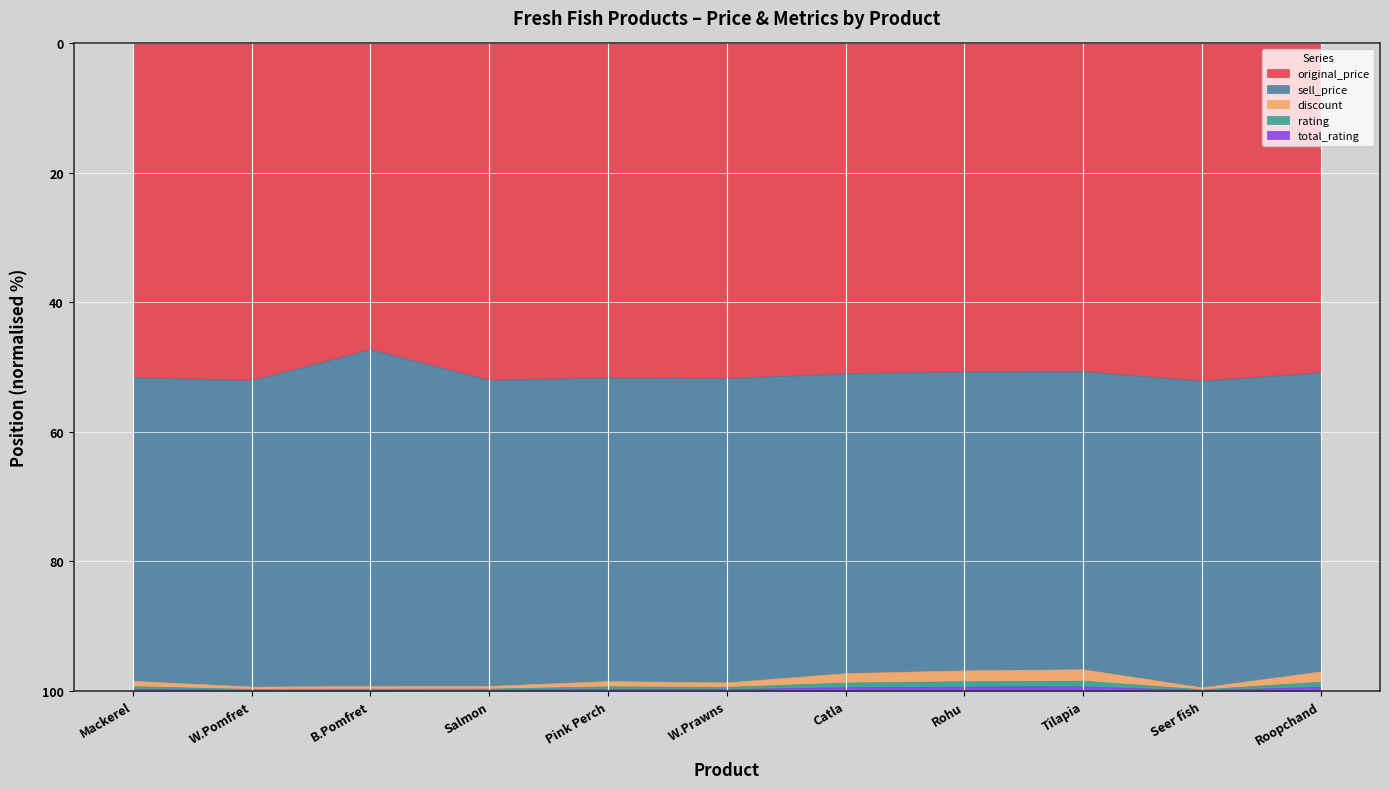

Is it true that original_price equals 50.6 at Tilapia?

True